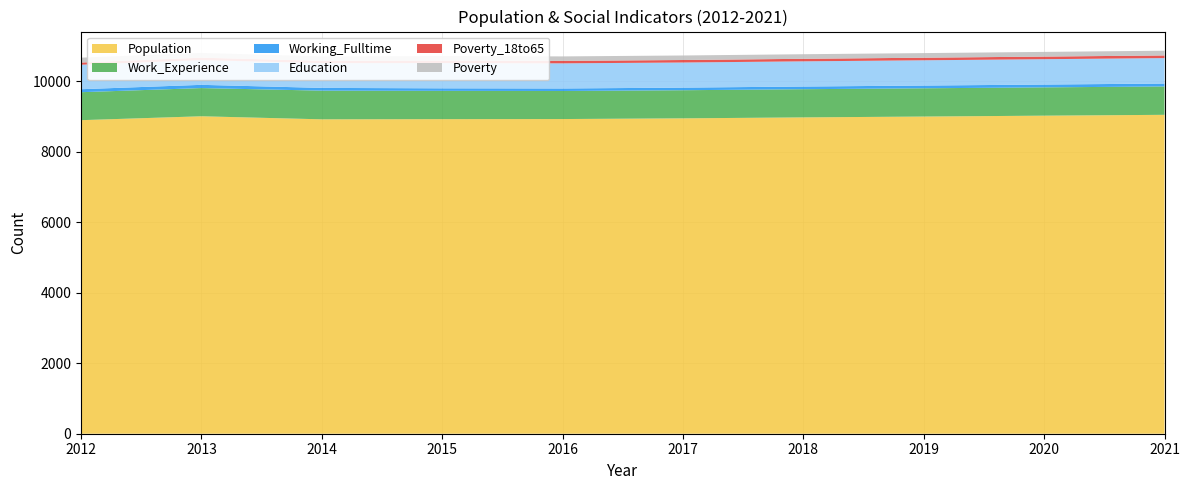

Reading left to right, list all the values displayed in this chart.

Population: 8901	9012	8925	8930	8933	8953	8980	9004	9029	9053
Work_Experience: 794	800	814	803	796	798	800	802	803	805
Working_Fulltime: 85	92	78	72	72	74	76	78	80	83
Education: 695	701	703	717	713	713	715	717	720	722
Poverty_18to65: 62	70	66	70	70	71	72	73	74	75
Poverty: 138	134	124	129	127	128	130	131	133	135